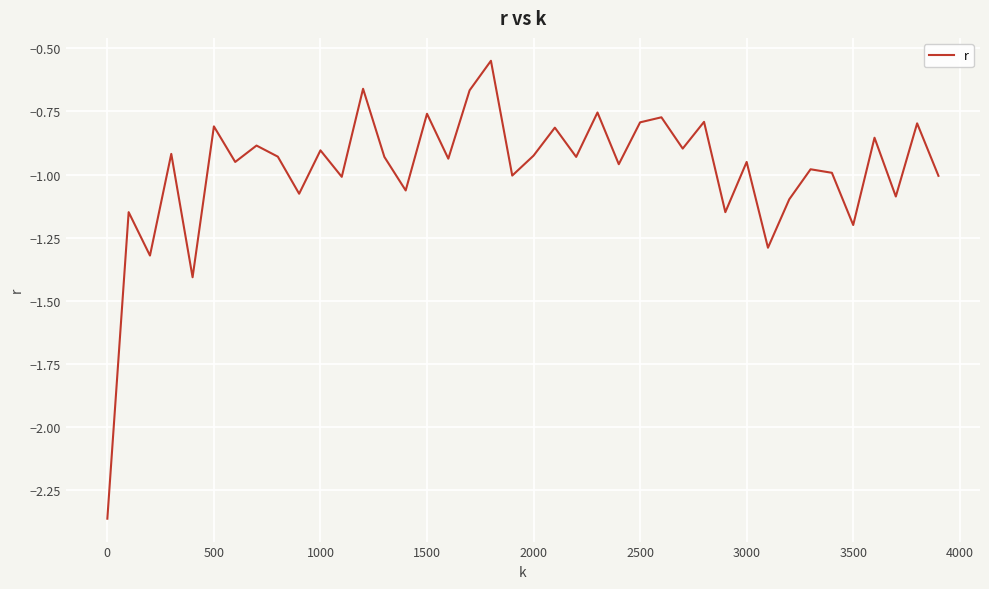

What is the difference between the maximum and minimum values?

1.8